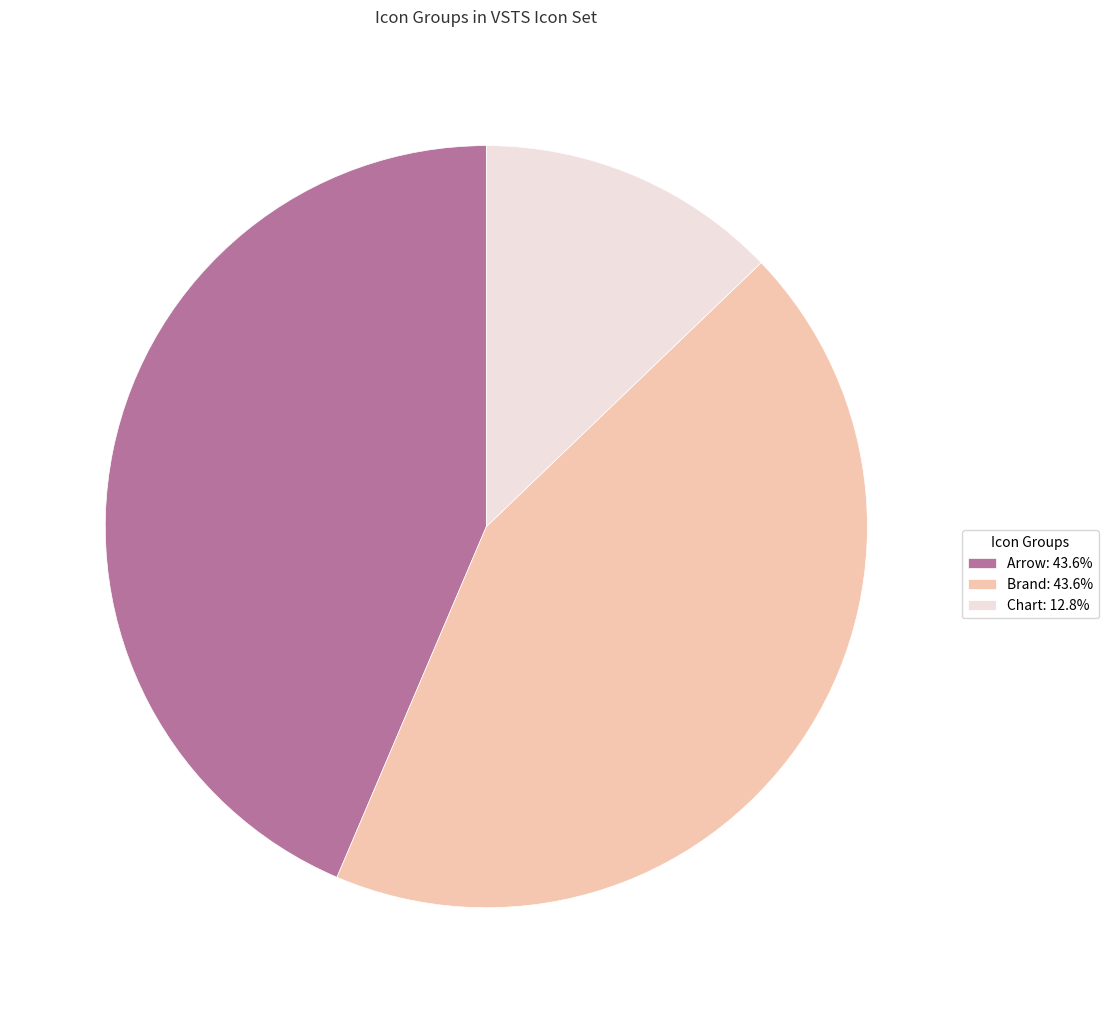

Does Brand account for over 50% of the chart?

No